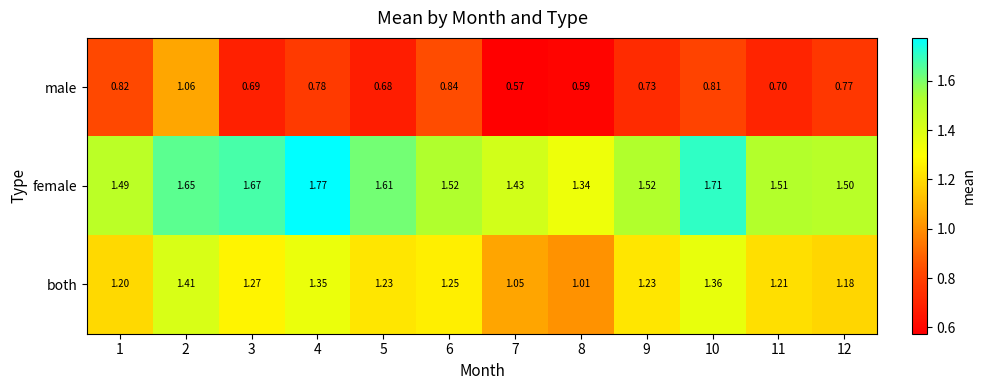

Which series has the largest total across all categories?

female